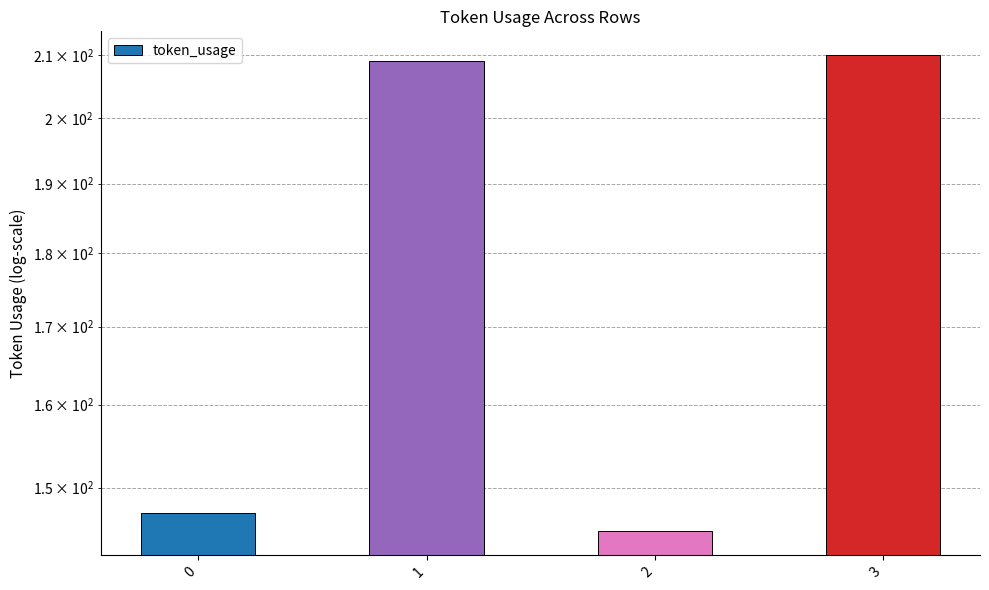

How many data points does each series have?

4